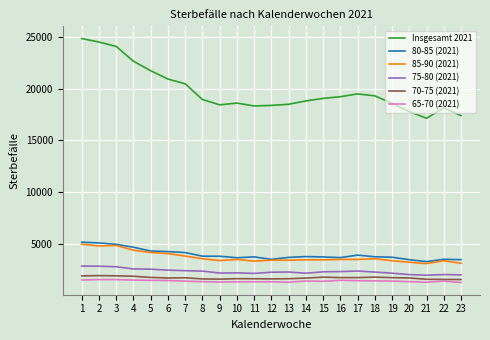

Is it true that 75-80 (2021) equals 2365 at 17?

True